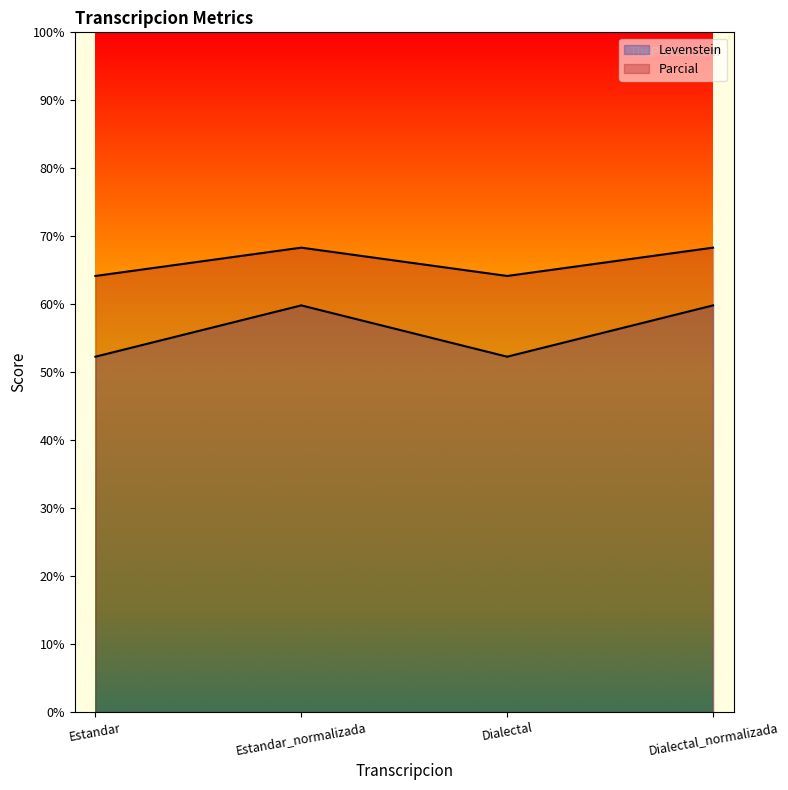

Where is the first local maximum for Levenstein?

Estandar_normalizada